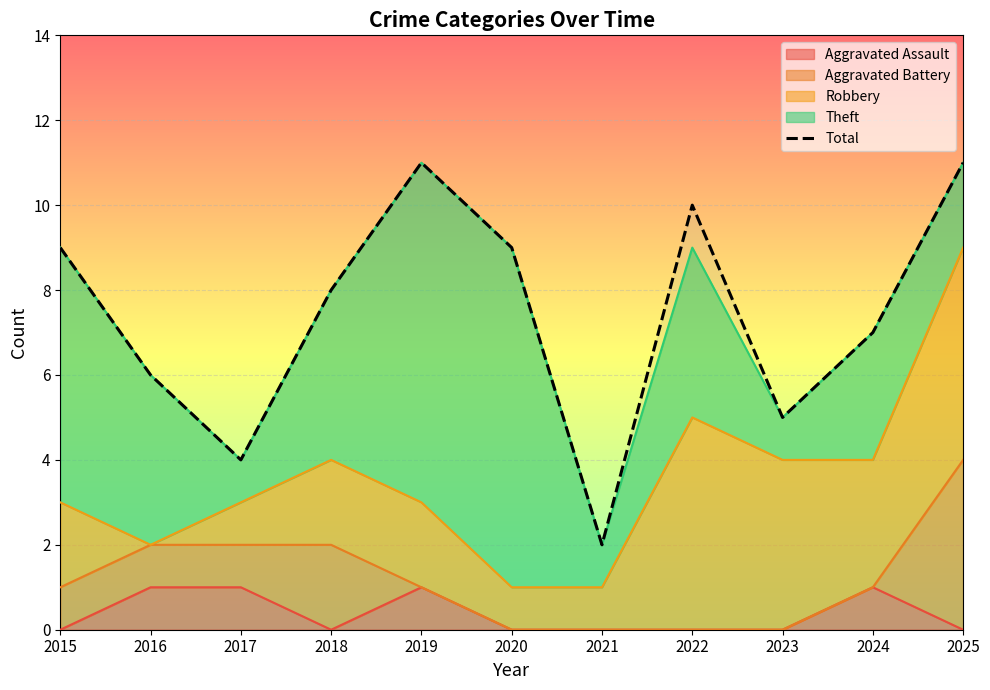

Rank the categories by value from lowest to highest.

2021, 2017, 2023, 2016, 2024, 2018, 2015, 2020, 2022, 2019, 2025